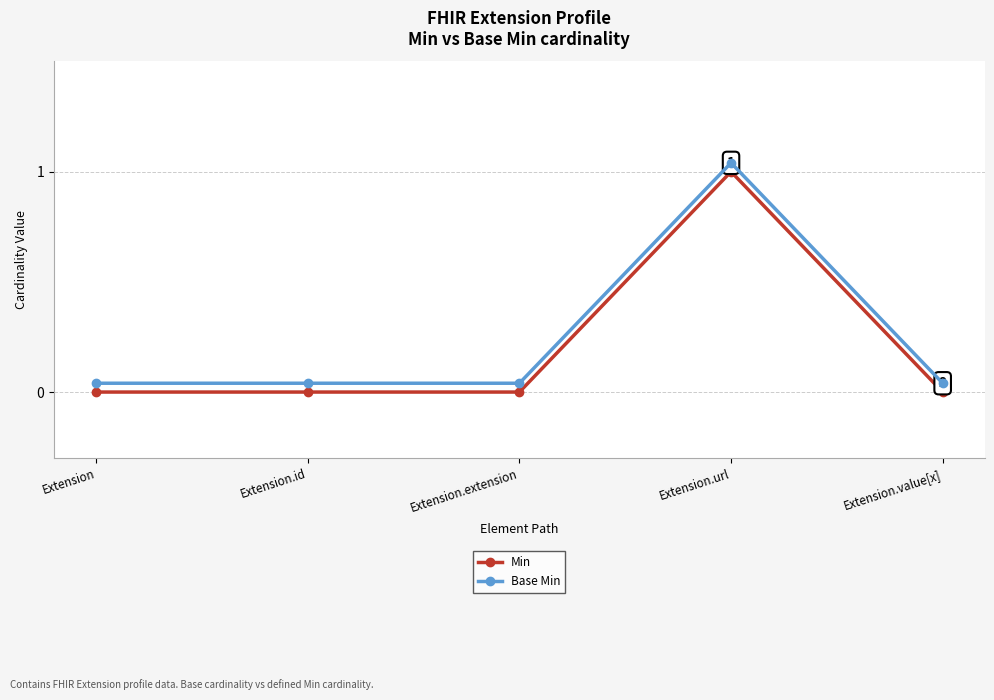

How many Min values are between 0 and 1?

5